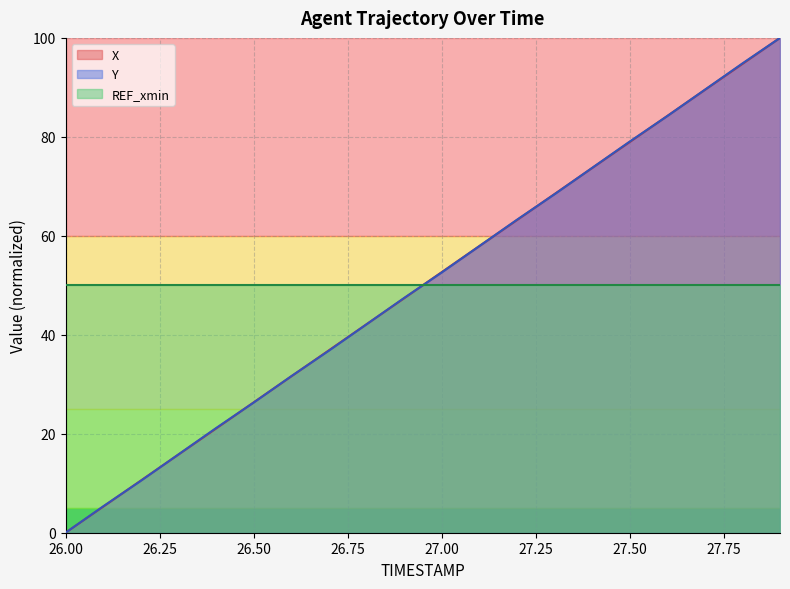

How many times do Y and X cross each other?

12